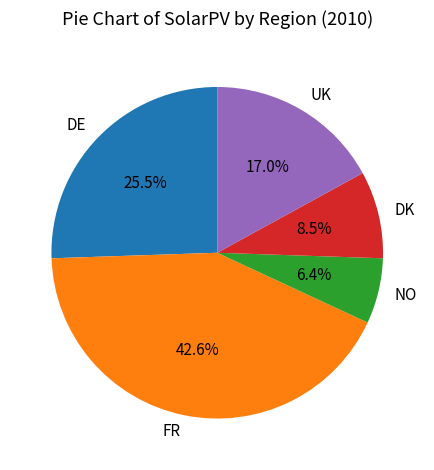

Combined, what portion of the pie is DE and NO?

31.9%